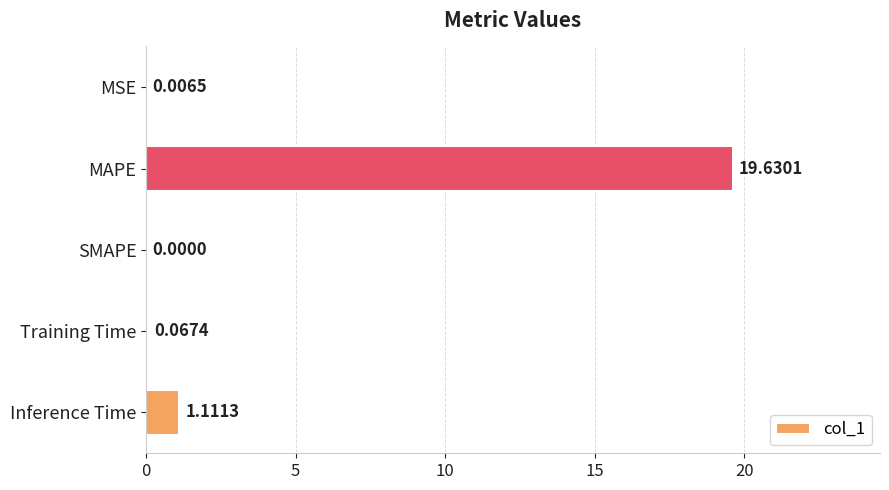

At which category does the chart reach its peak across all series?

MAPE